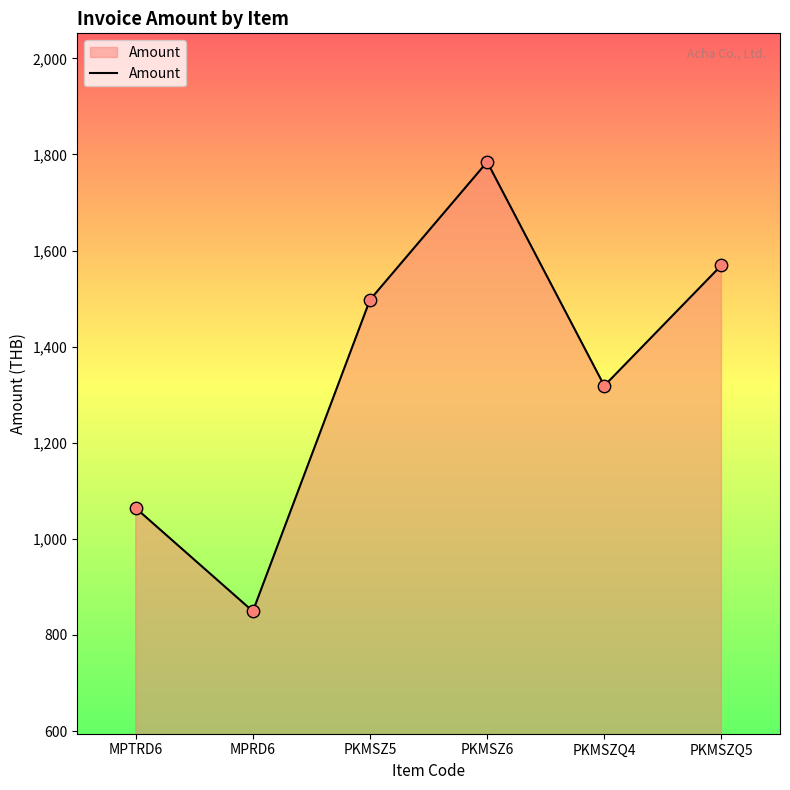

Between MPTRD6 and PKMSZQ4, which is larger?

PKMSZQ4